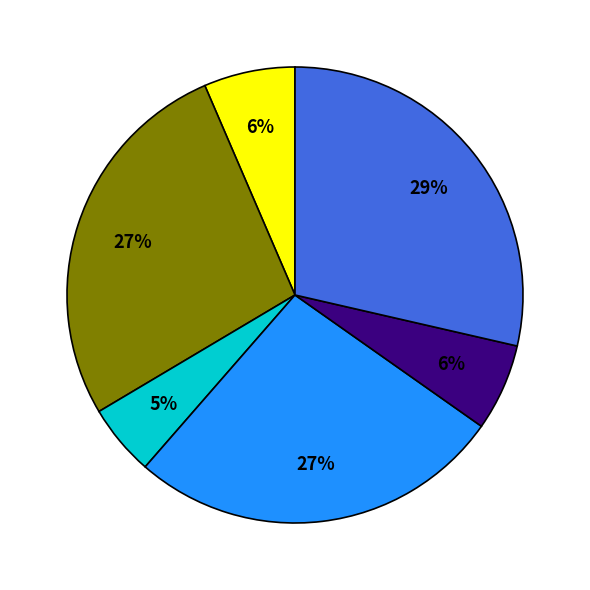

To the nearest percent, what is the average slice percentage?

17%